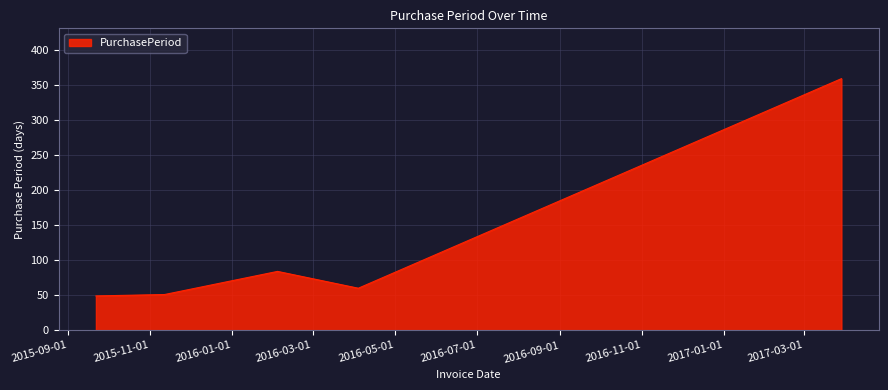

What is the greatest value displayed?

359